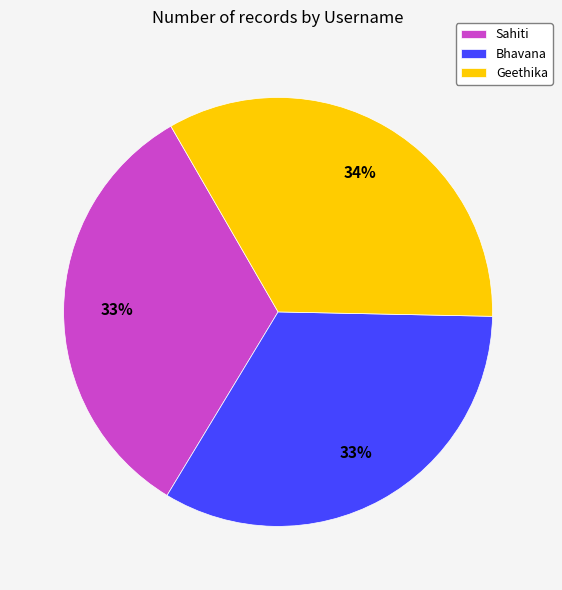

What percentage is the Bhavana slice, to the nearest percent?

33%